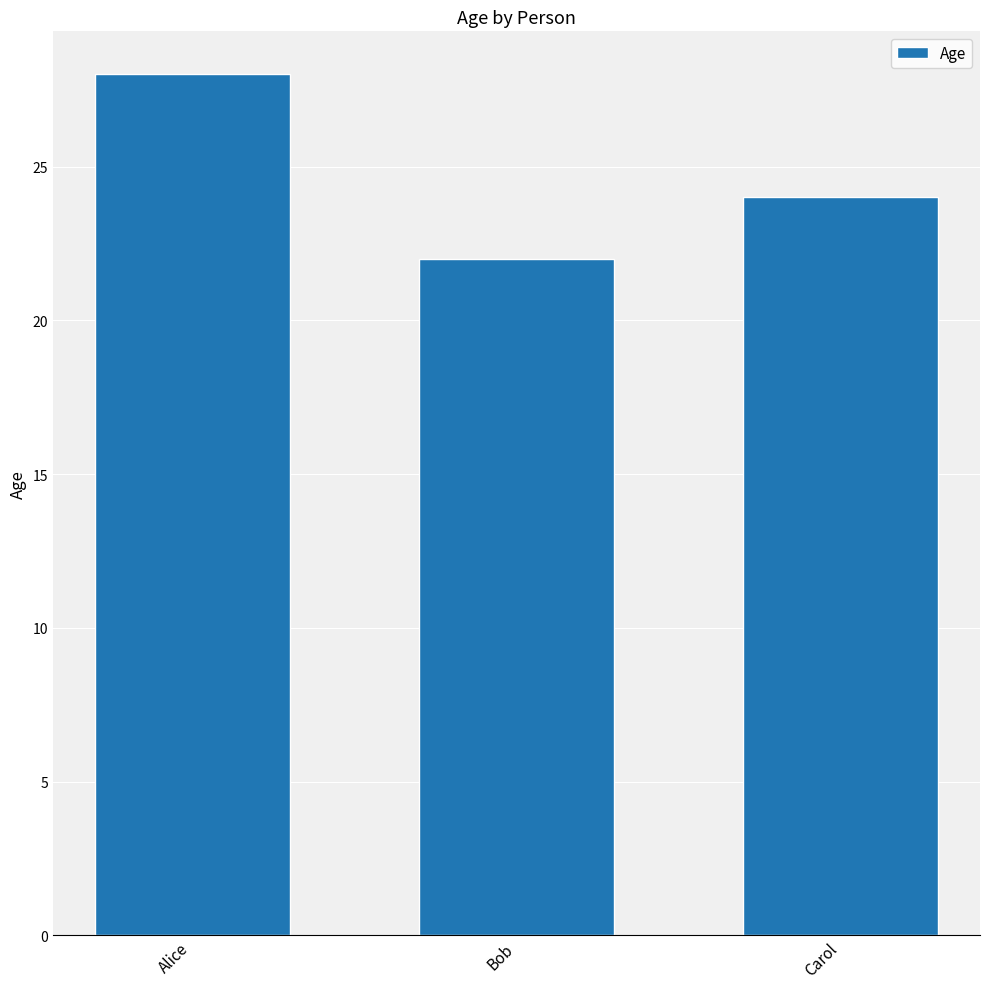

Is it true that the value at Alice is 39?

False